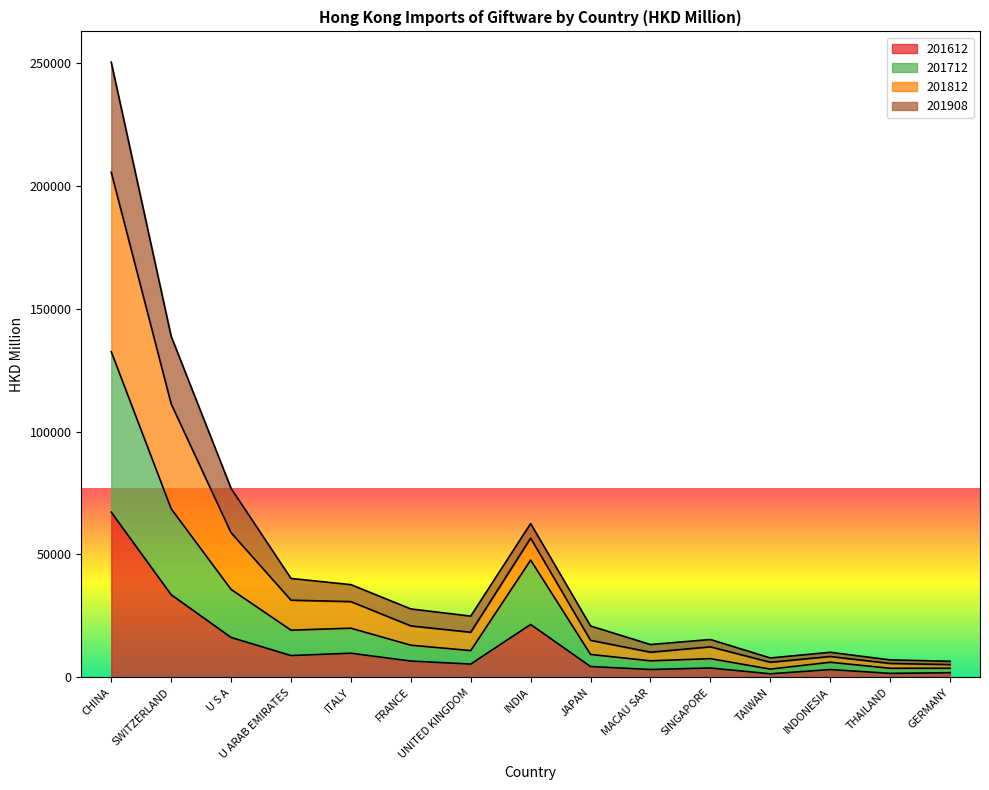

The 201612 series shows 21549.2 at INDIA. True or false?

True